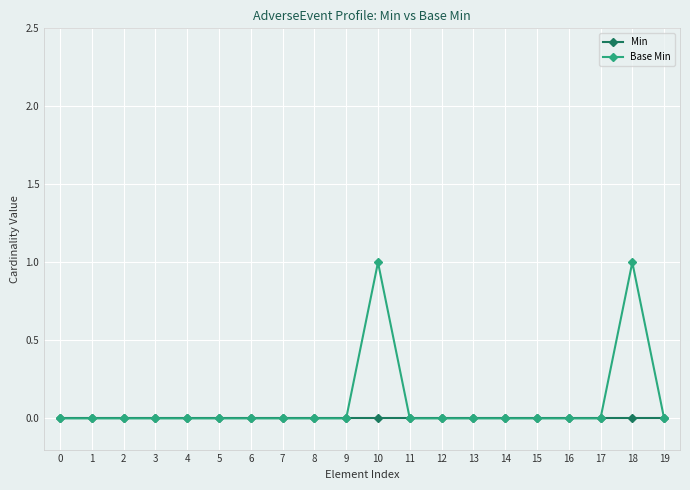

The Base Min series shows 0 at 7. True or false?

True